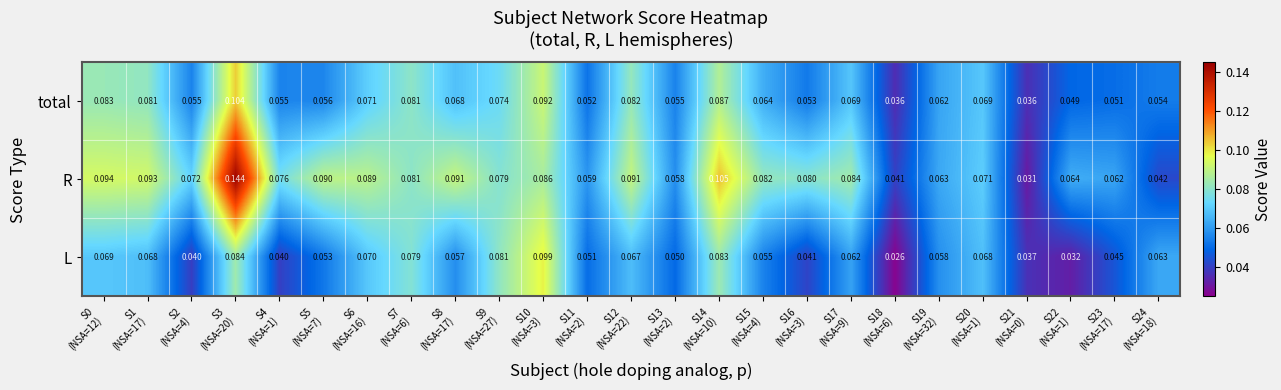

Which series has the largest total across all categories?

R